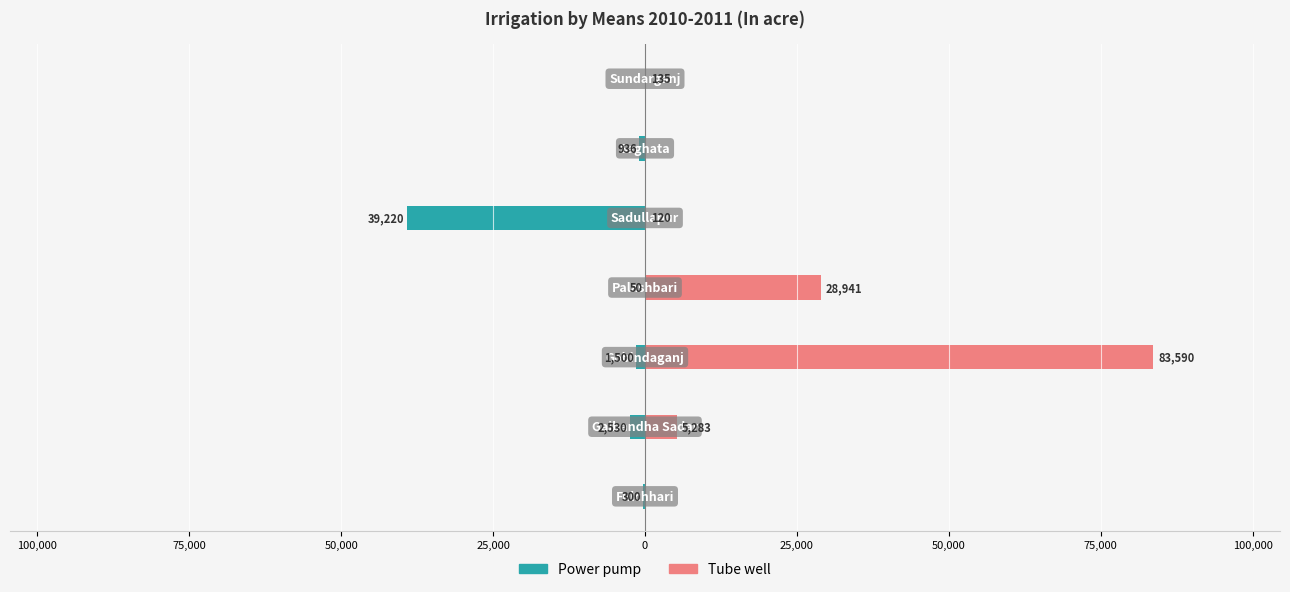

How many values in Power pump are below zero?

6